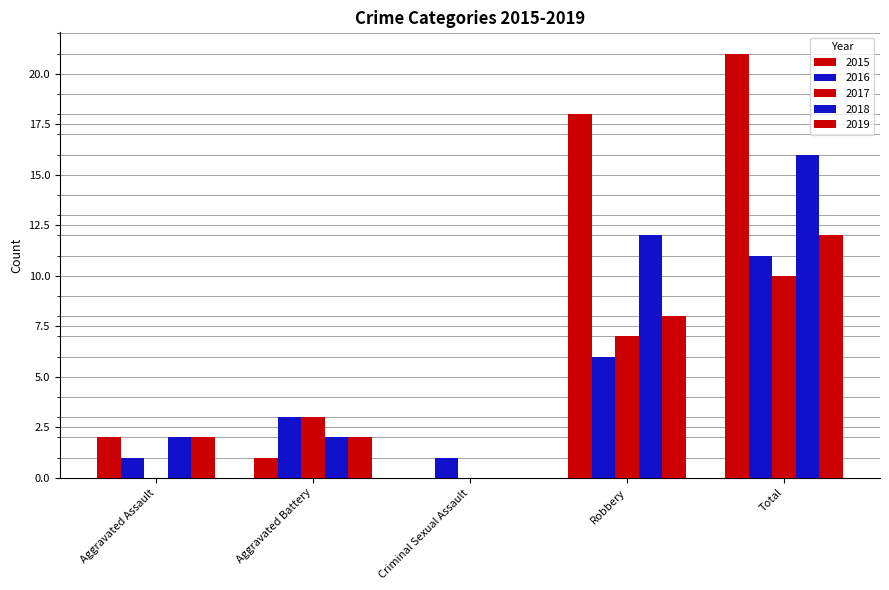

True or false: 2018 has a value of 2 at Aggravated Battery.

True